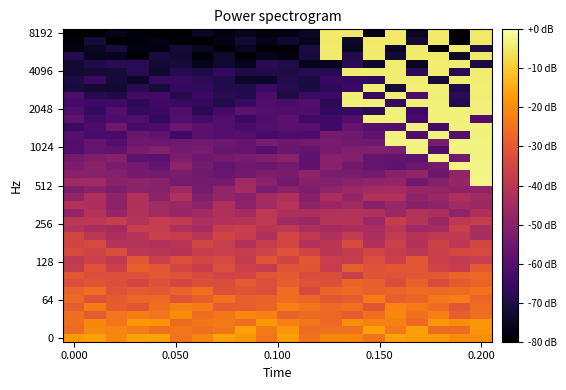

What is the smallest value displayed?

-83.1